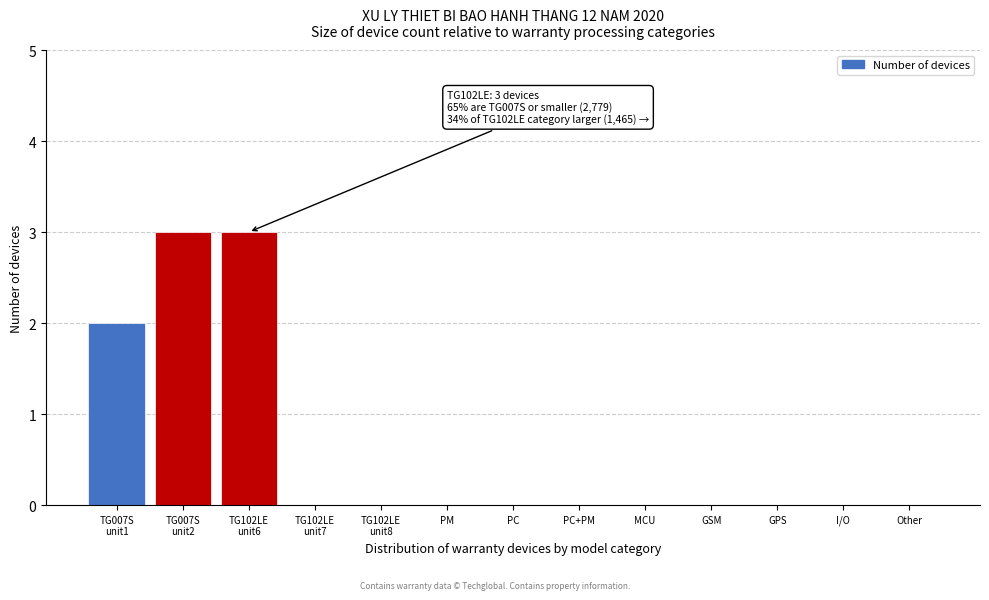

True or false: the data shows -2 at PM.

False